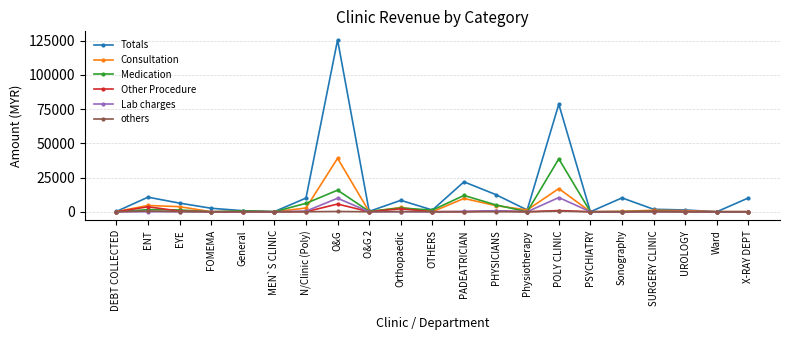

Which series has the largest total across all categories?

Totals